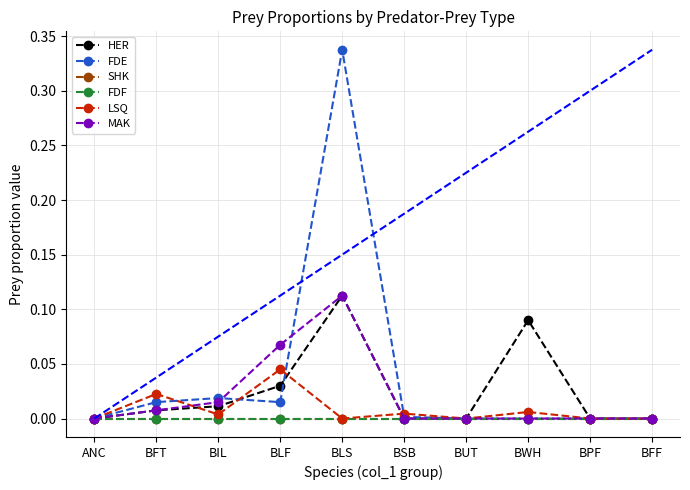

In MAK, how many points are higher than both neighbors (excluding endpoints)?

1